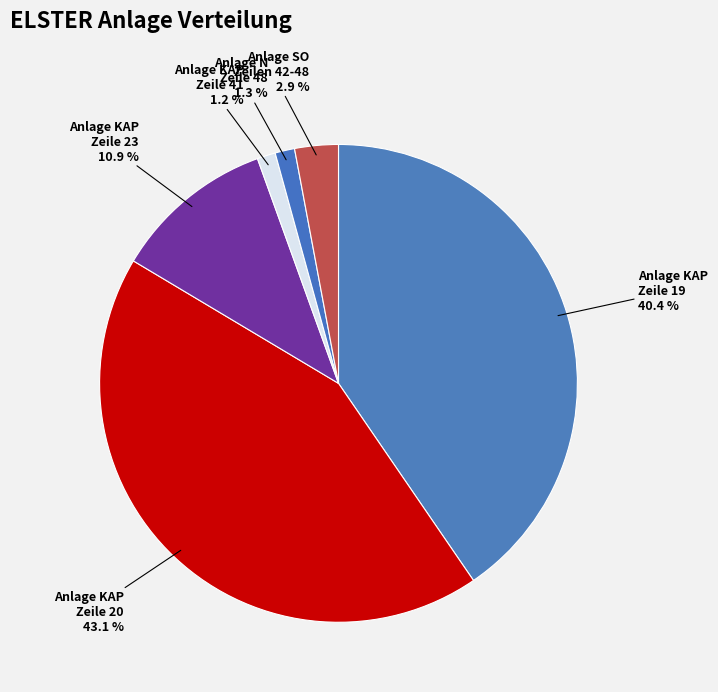

Which category has the biggest portion of the pie?

Anlage KAP Zeile 20 43.1 %